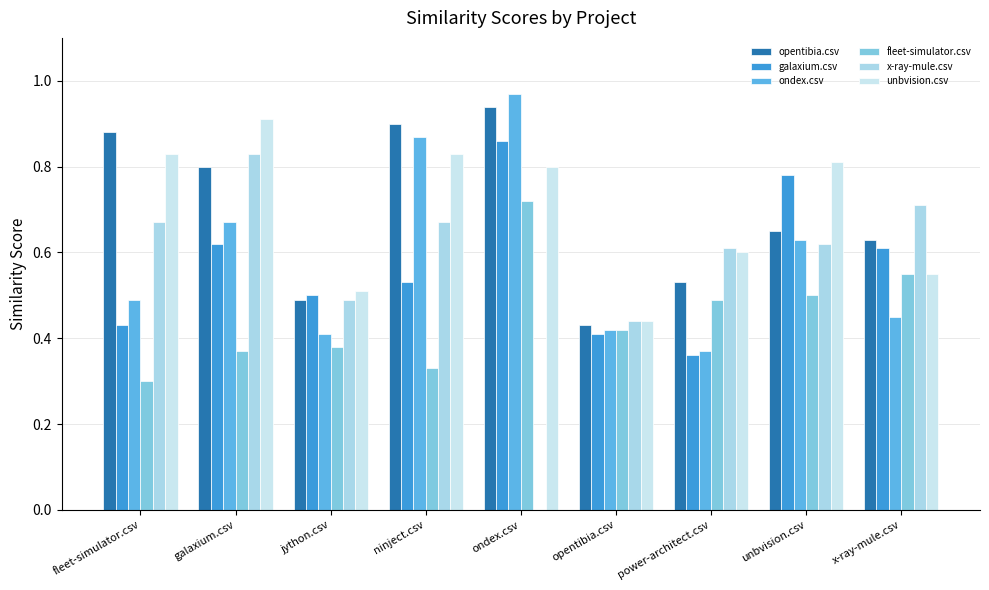

Rank the categories by opentibia.csv value from highest to lowest.

ondex.csv, ninject.csv, fleet-simulator.csv, galaxium.csv, unbvision.csv, x-ray-mule.csv, power-architect.csv, jython.csv, opentibia.csv